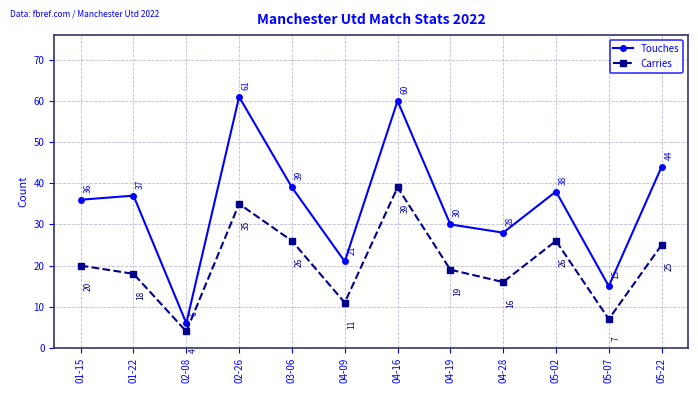

How many lines are shown in the chart?

2